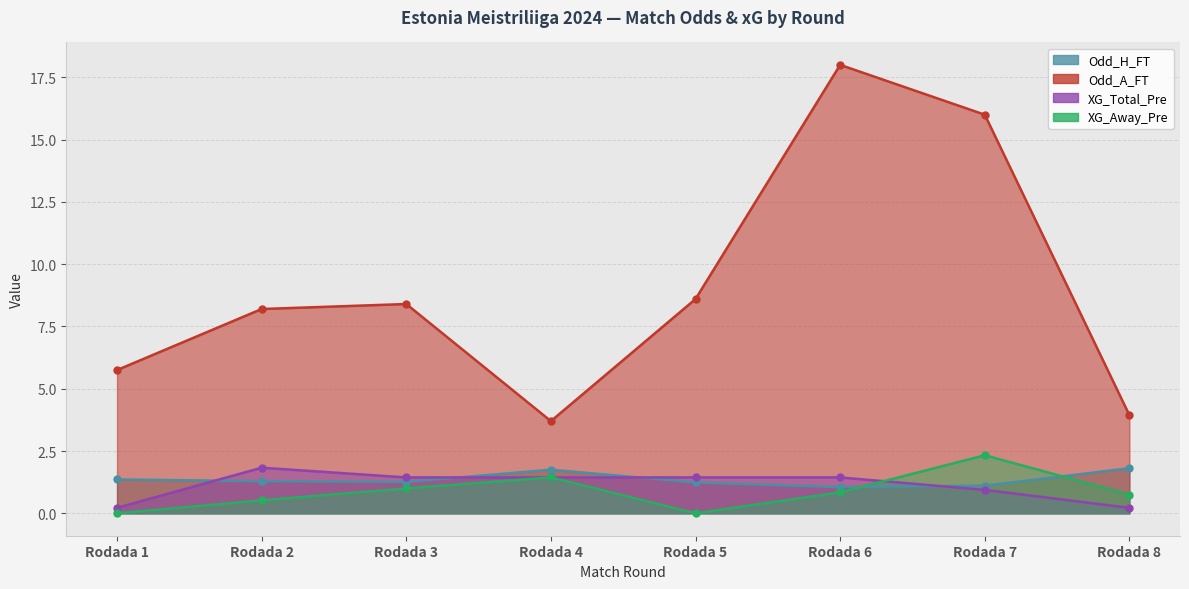

What is the greatest value displayed?

18.0